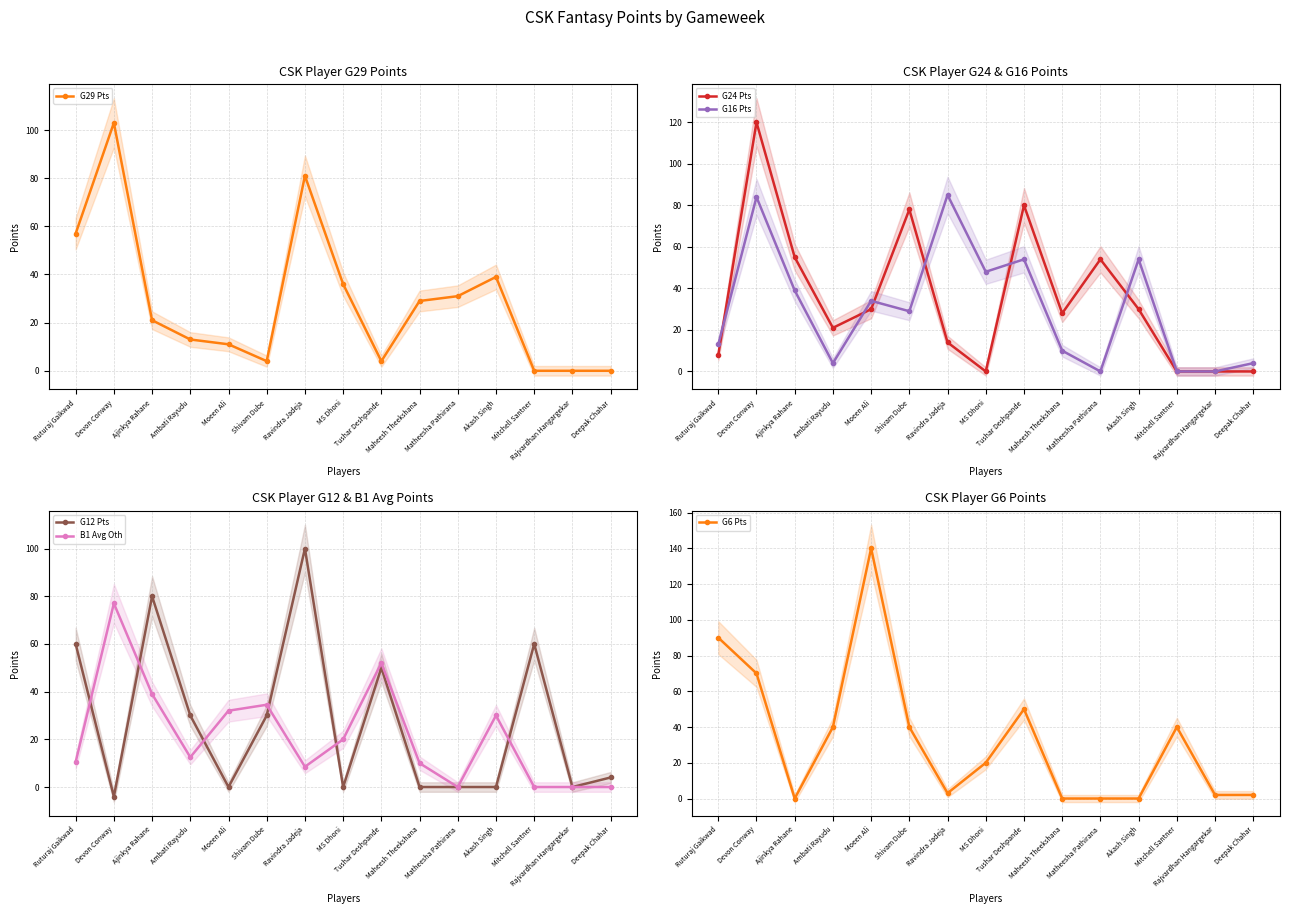

What value does the B1 Avg Oth series have at Moeen Ali?

32.0